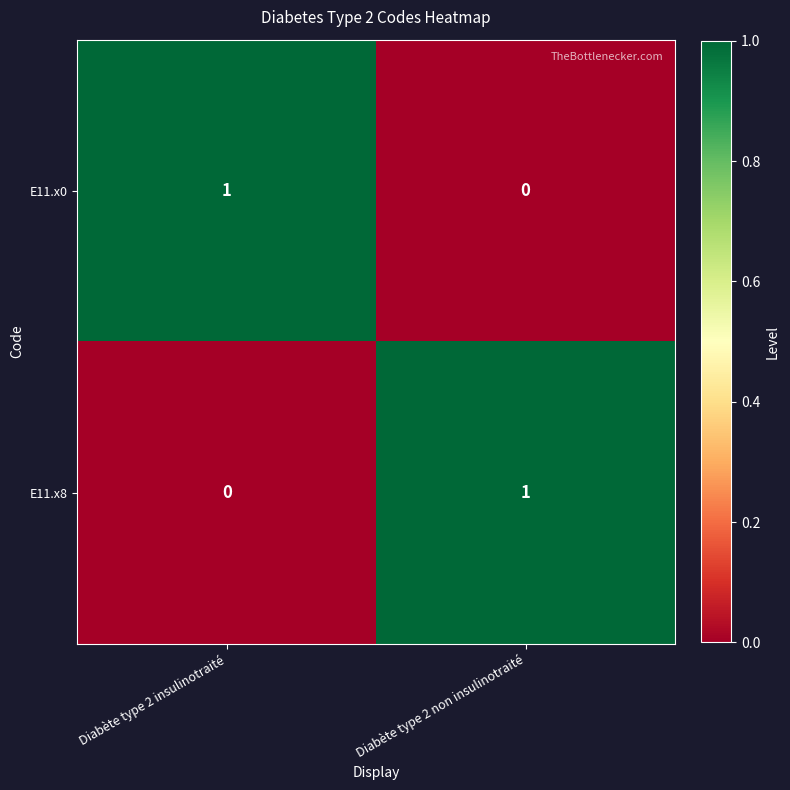

How many distinct data groups are displayed?

2